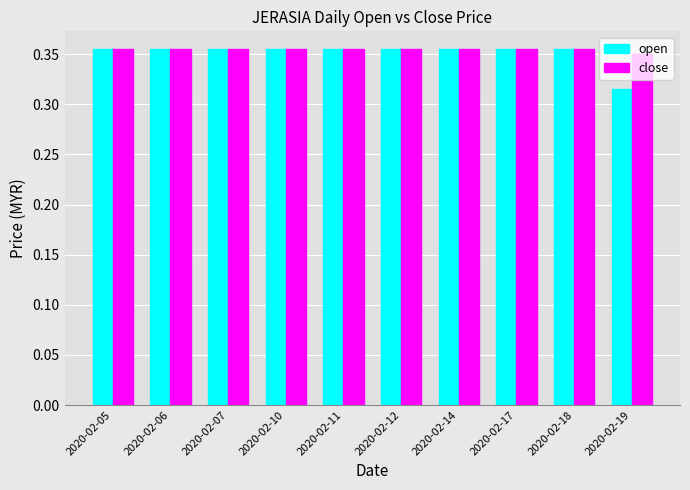

What are all the series names shown in the legend?

open, close